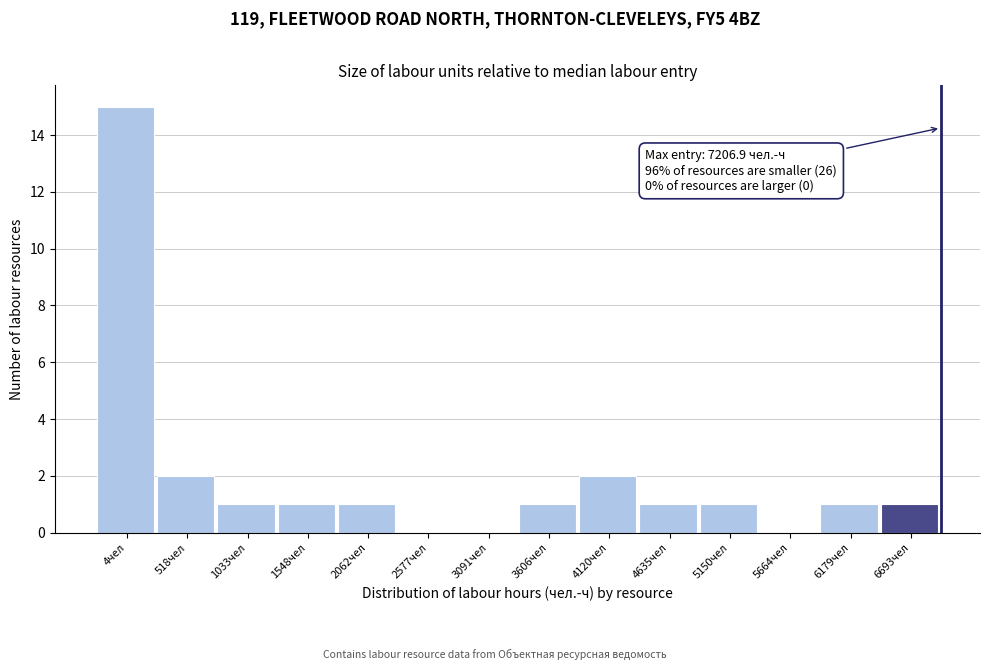

Reading right to left, what are all the values shown in this chart?

6693чел=1	6179чел=1	5664чел=0	5150чел=1	4635чел=1	4120чел=2	3606чел=1	3091чел=0	2577чел=0	2062чел=1	1548чел=1	1033чел=1	518чел=2	4чел=15